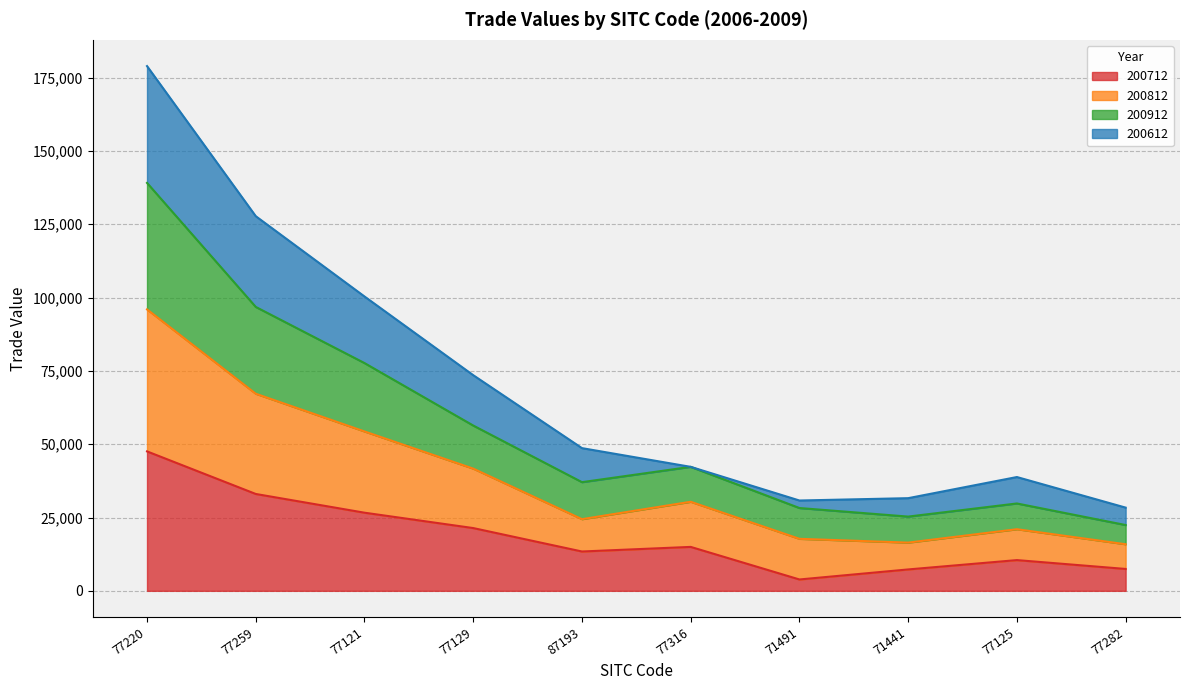

The 200712 series shows 18267.7 at 77125. True or false?

False